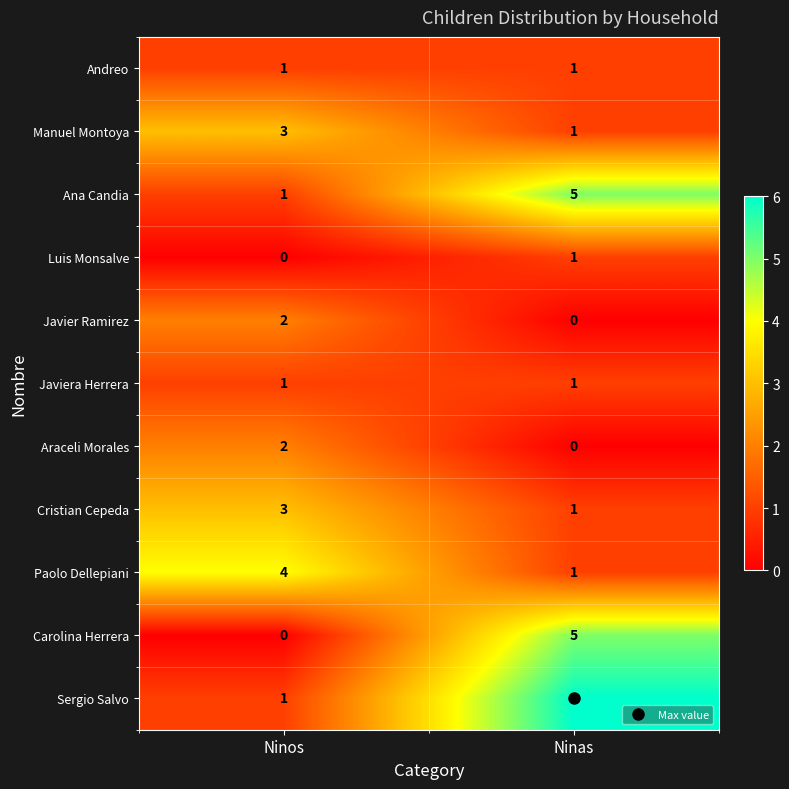

At which label does Luis Monsalve reach its peak?

Ninas